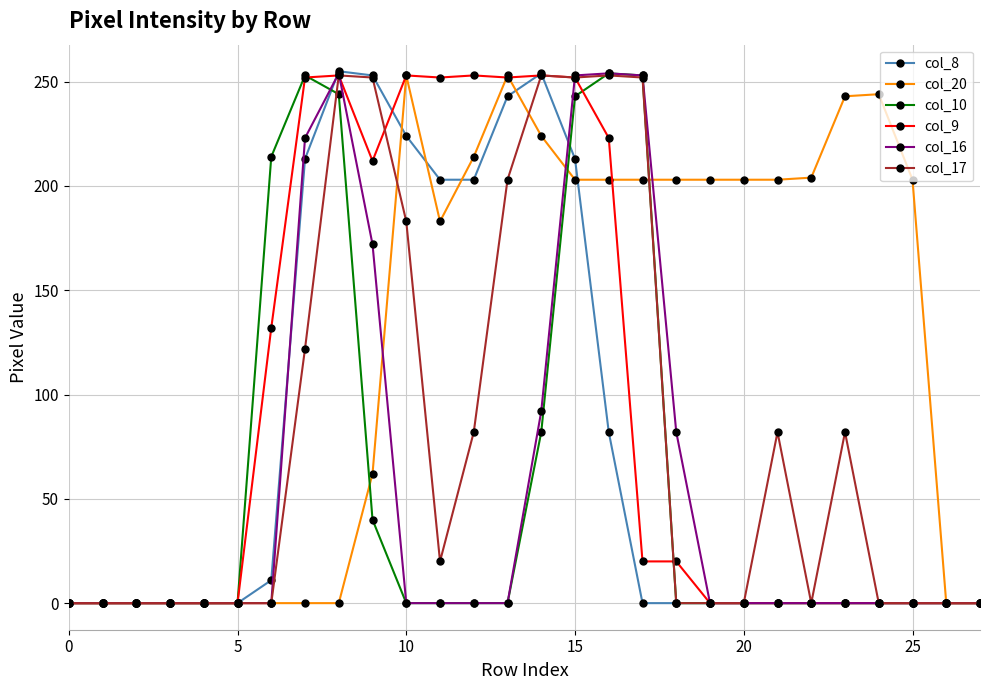

What is the average value of the col_16 series?

57